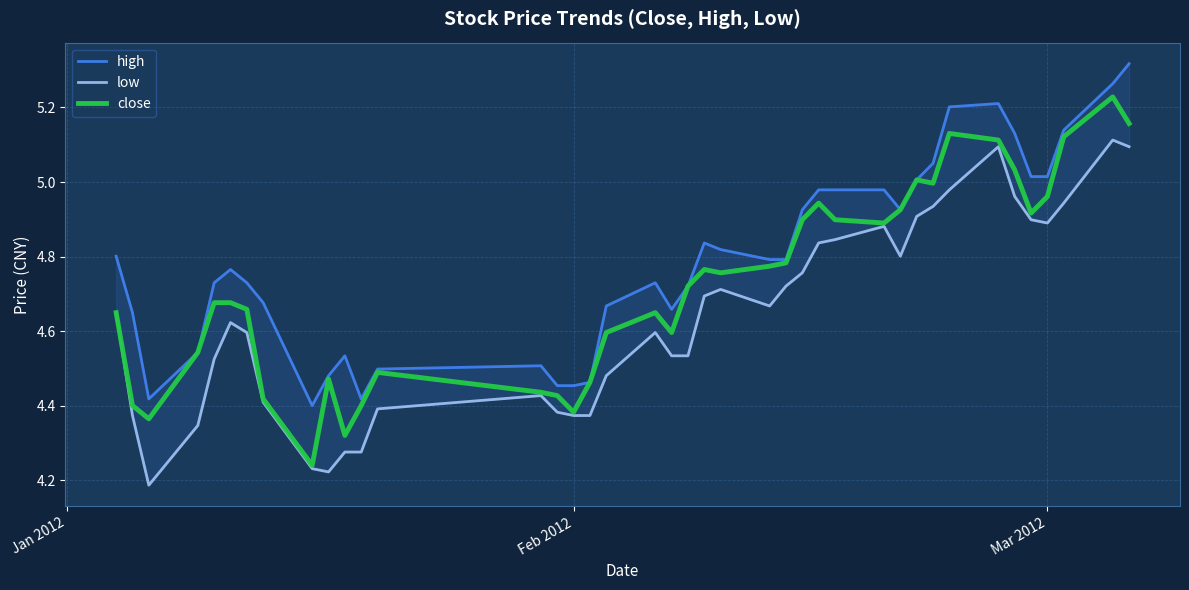

What is the average value of the high series?

4.8